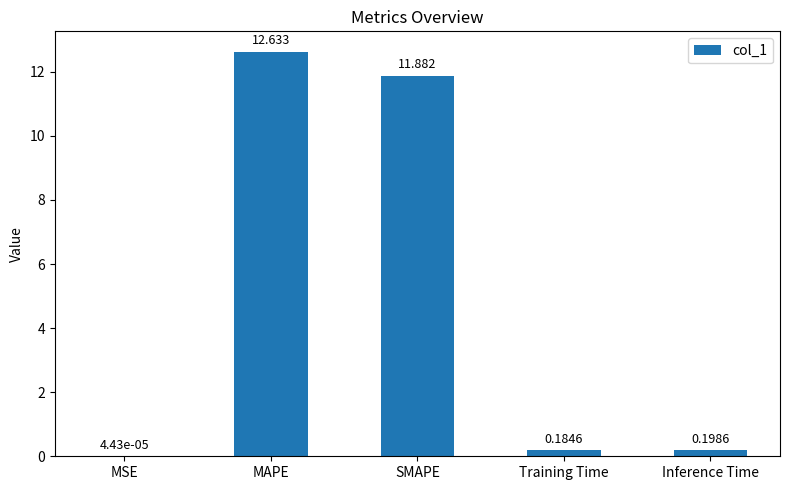

Which category has the highest value across all series?

MAPE